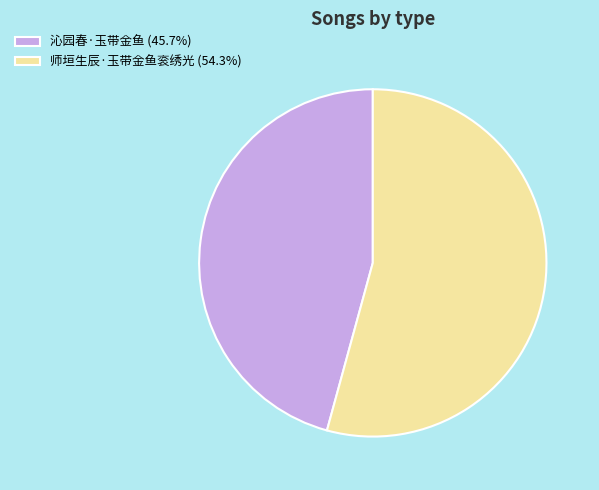

Which category has the biggest portion of the pie?

师垣生辰·玉带金鱼衮绣光